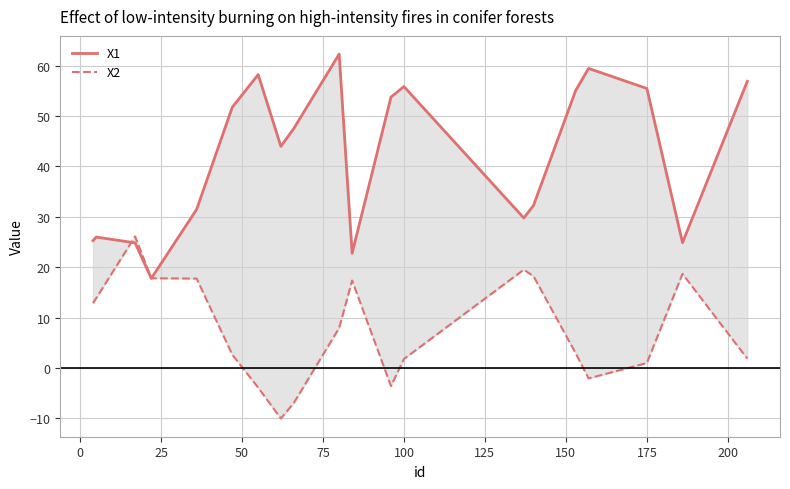

What are all the series names shown in the legend?

X1, X2